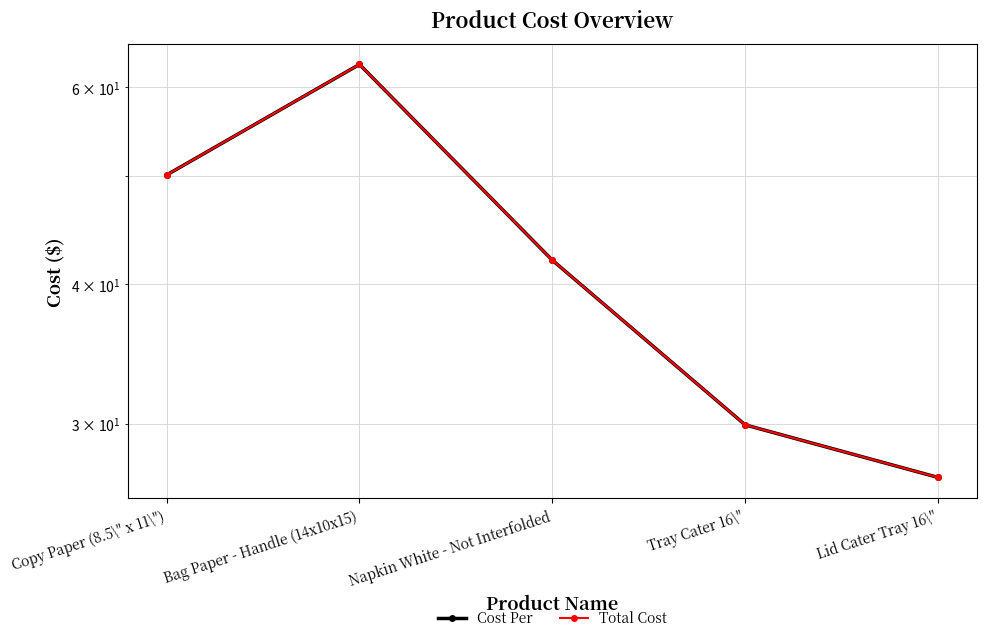

What are all the series names shown in the legend?

Cost Per, Total Cost